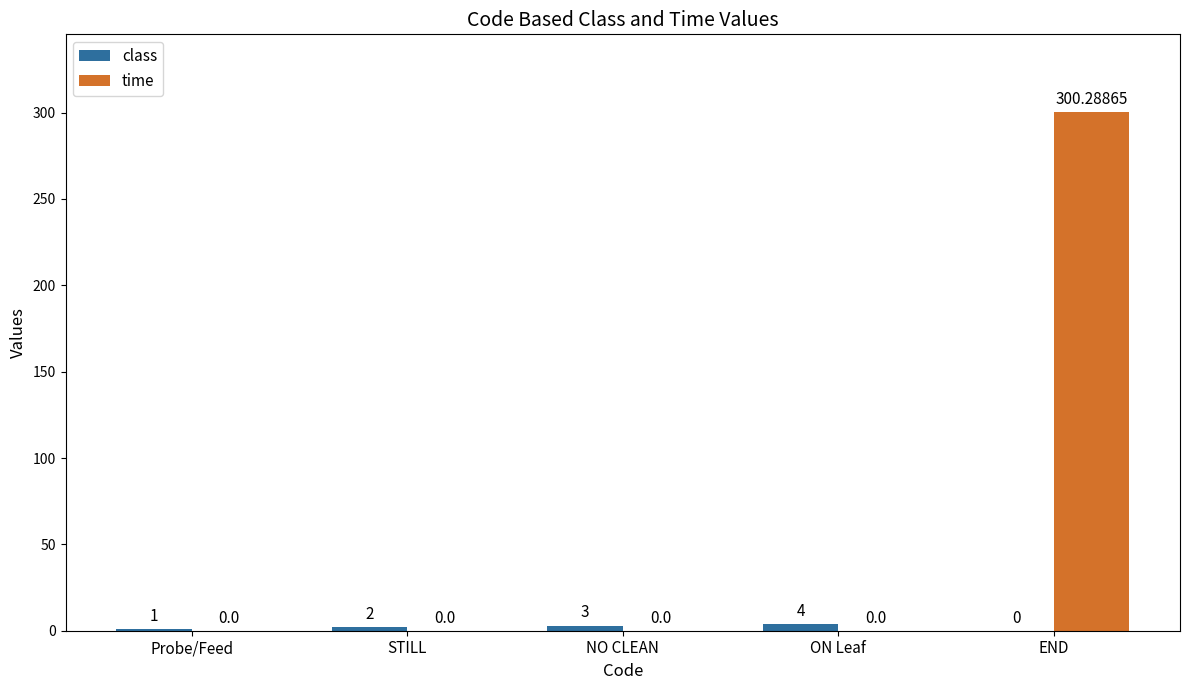

Reading left to right, transcribe all the data shown in this chart.

class: 1.0	2.0	3.0	4.0	0.0
time: 0.0	0.0	0.0	0.0	300.3